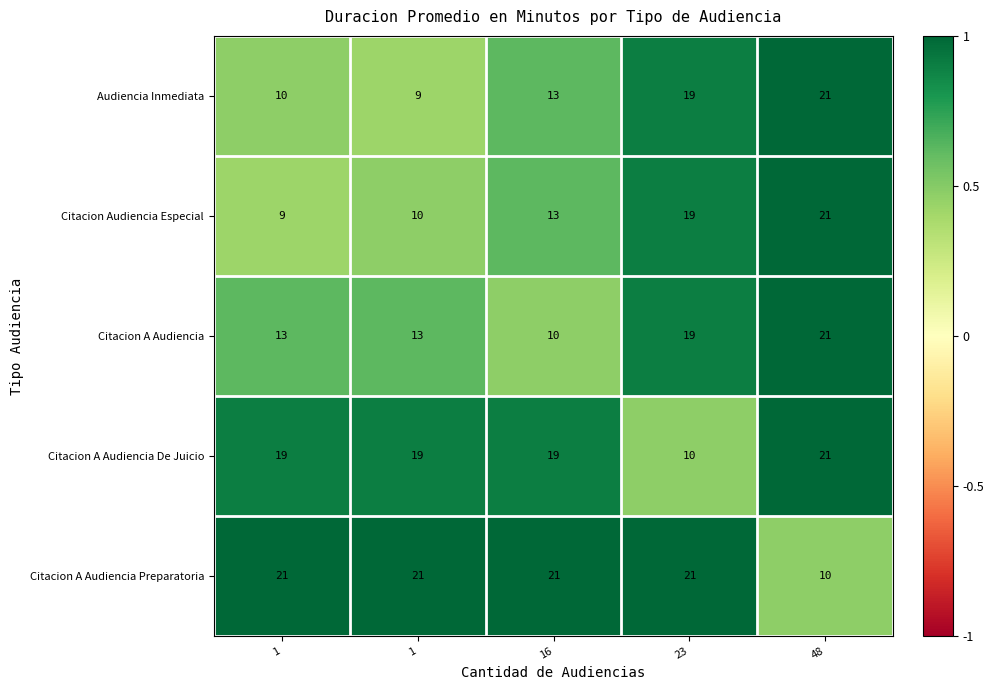

Between 16 and 1, which is larger?

16